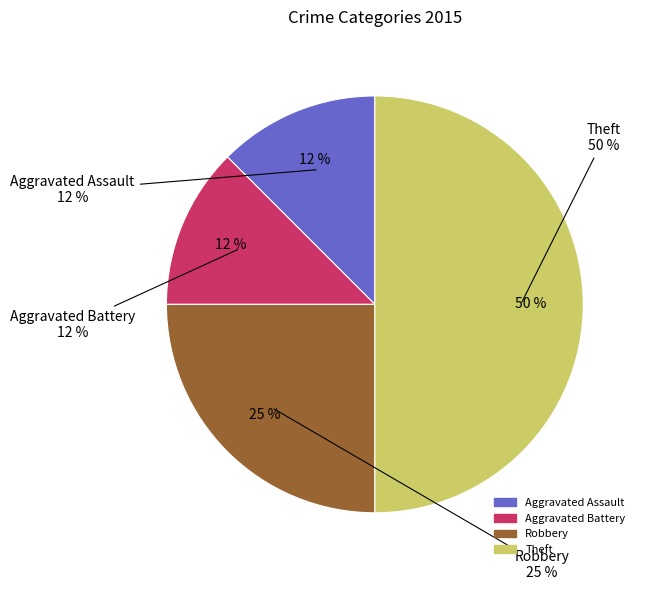

How many segments does this pie chart have?

4